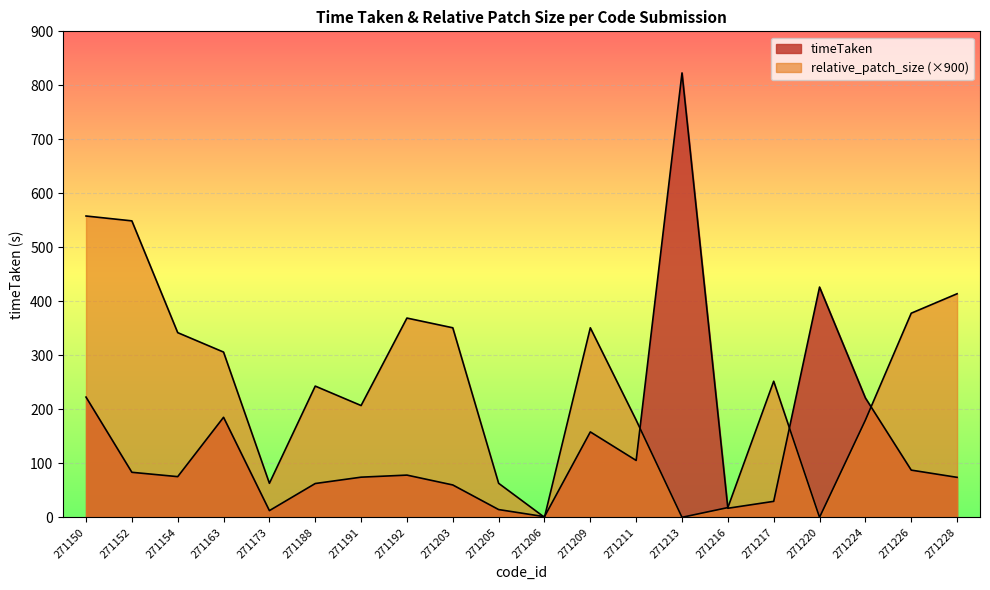

Reading left to right, list all the values displayed in this chart.

timeTaken: 222.7	83.4	75.3	185.2	12.4	62.6	74.3	78.2	59.9	14.3	1.2	158.2	105.3	823.0	16.8	29.6	426.4	221.1	87.4	74.0
relative_patch_size: 558.0	549.0	342.0	306.0	63.0	243.0	207.0	369.0	351.0	63.0	0.0	351.0	180.0	0.0	18.0	252.0	0.0	180.0	378.0	414.0